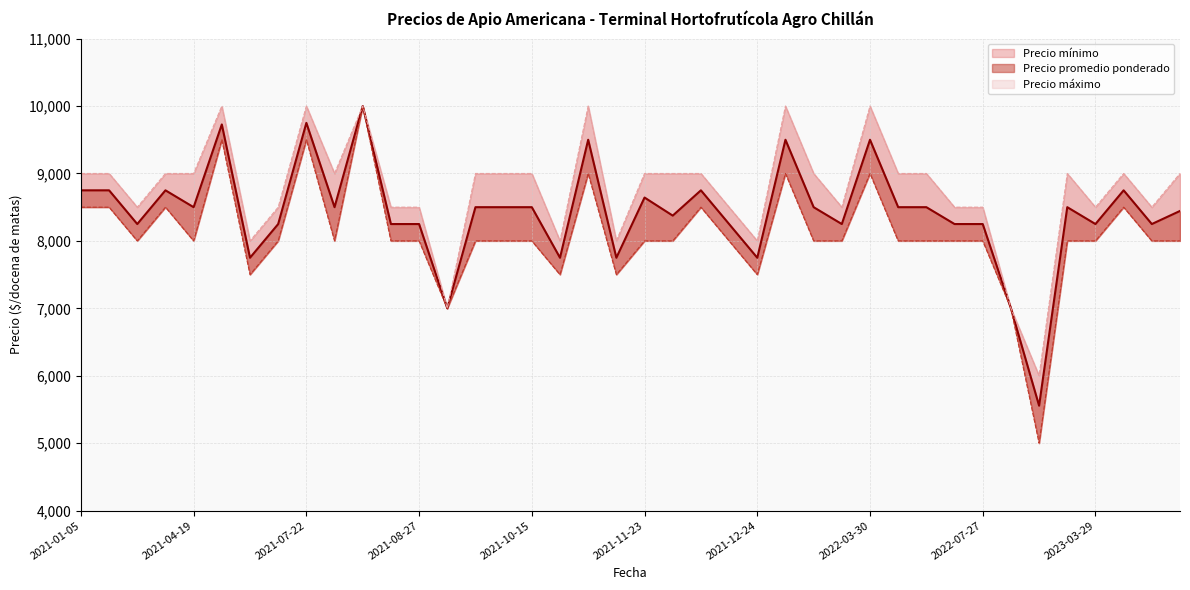

Is it true that Precio máximo equals 10000 at 2022-03-30?

True